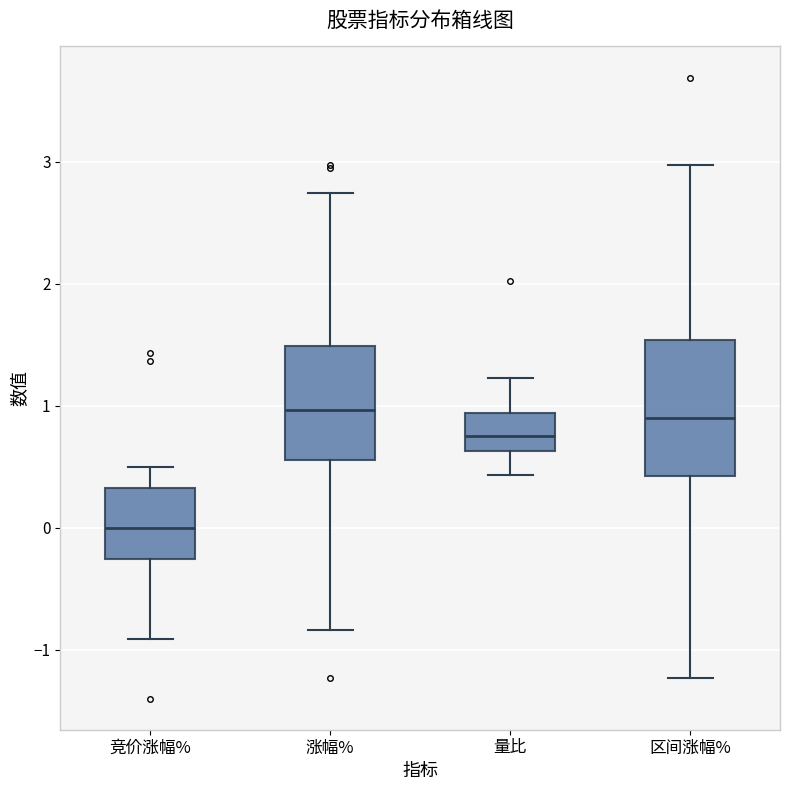

Reading left to right, read every box against the y-axis: the position of its median line, the range the box covers, and the ends of its whiskers. The values are not printed on the chart, so give them approximately, as read against the axis.

竞价涨幅%: median 0.0, box -0.3 to 0.3, whiskers -0.9 to 0.5
涨幅%: median 1.0, box 0.6 to 1.5, whiskers -0.8 to 2.7
量比: median 0.8, box 0.6 to 0.9, whiskers 0.4 to 1.2
区间涨幅%: median 0.9, box 0.4 to 1.5, whiskers -1.2 to 3.0